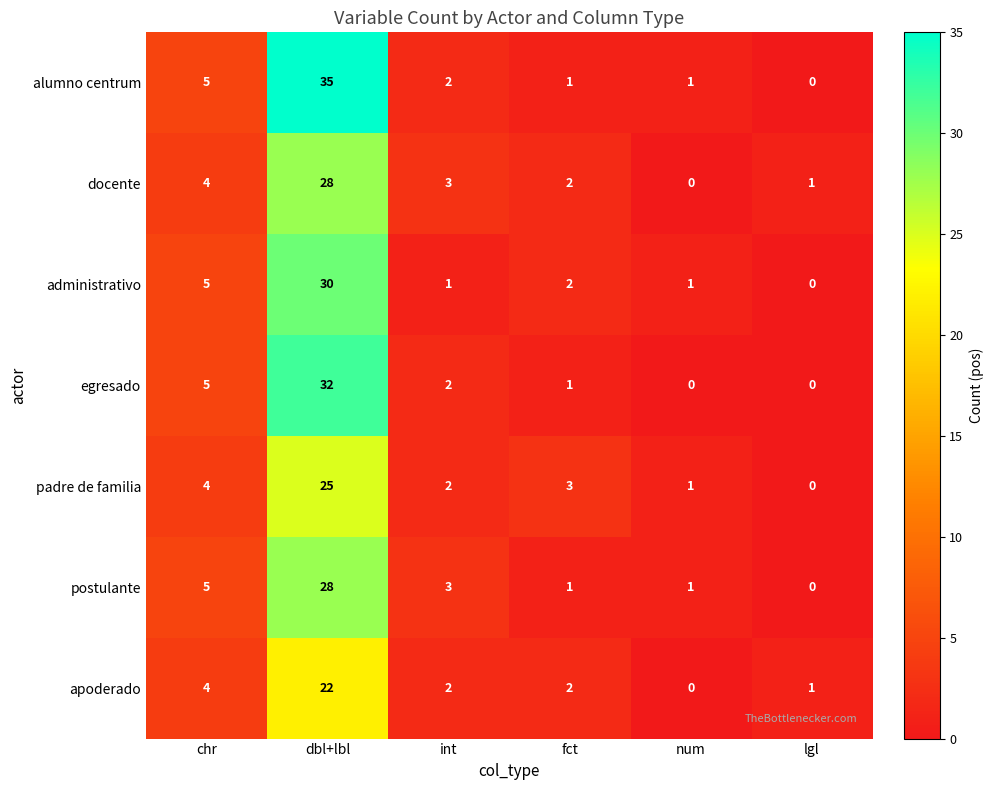

Rank the categories by padre de familia value from highest to lowest.

dbl+lbl, chr, fct, int, num, lgl